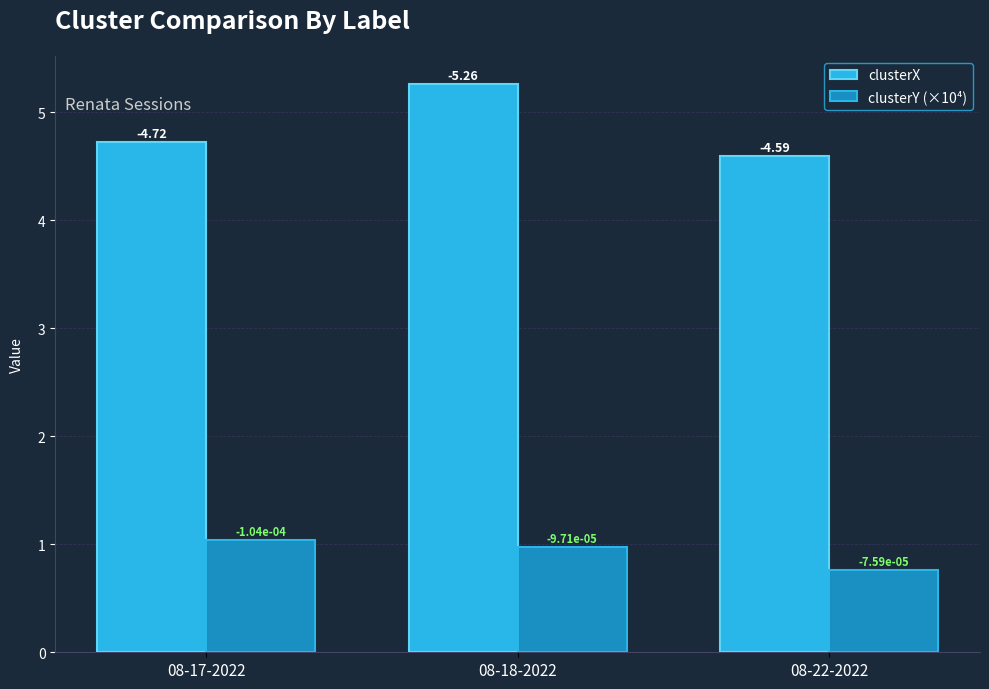

What position from the right is 08-22-2022?

1